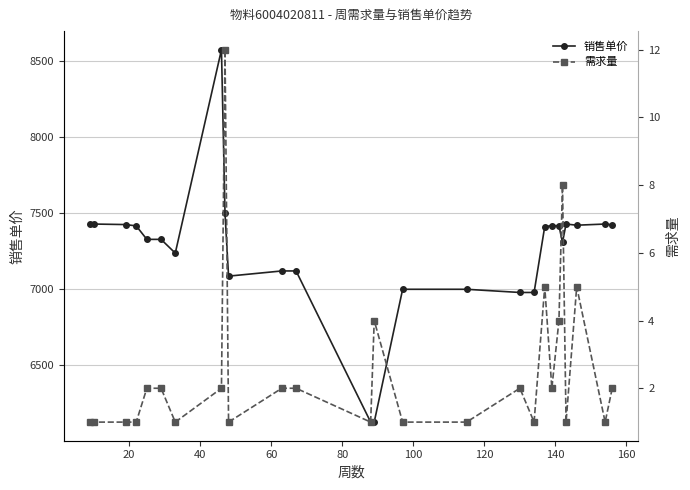

What is the difference between the maximum and minimum values in the 销售单价 series?

2453.0